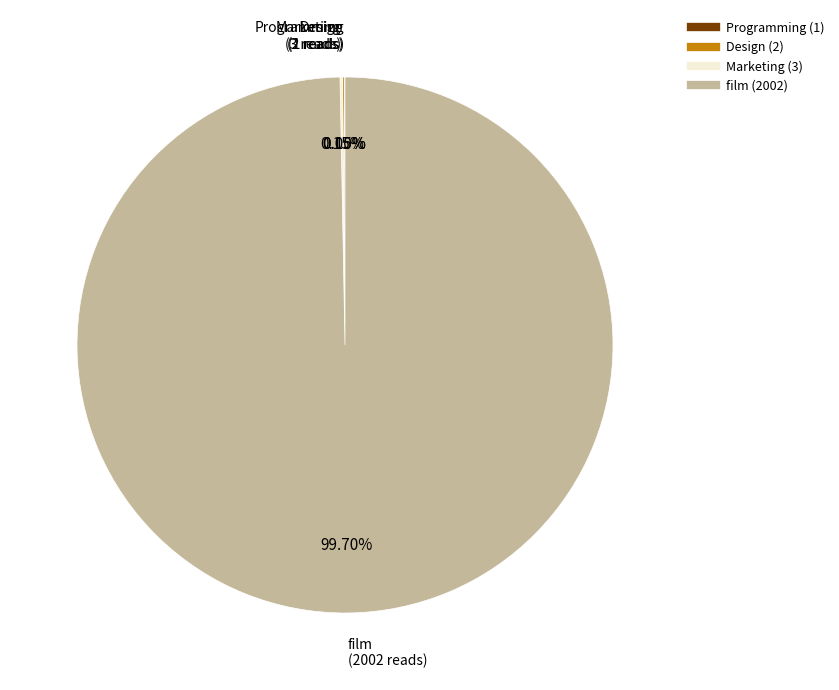

Which category has the biggest portion of the pie?

film